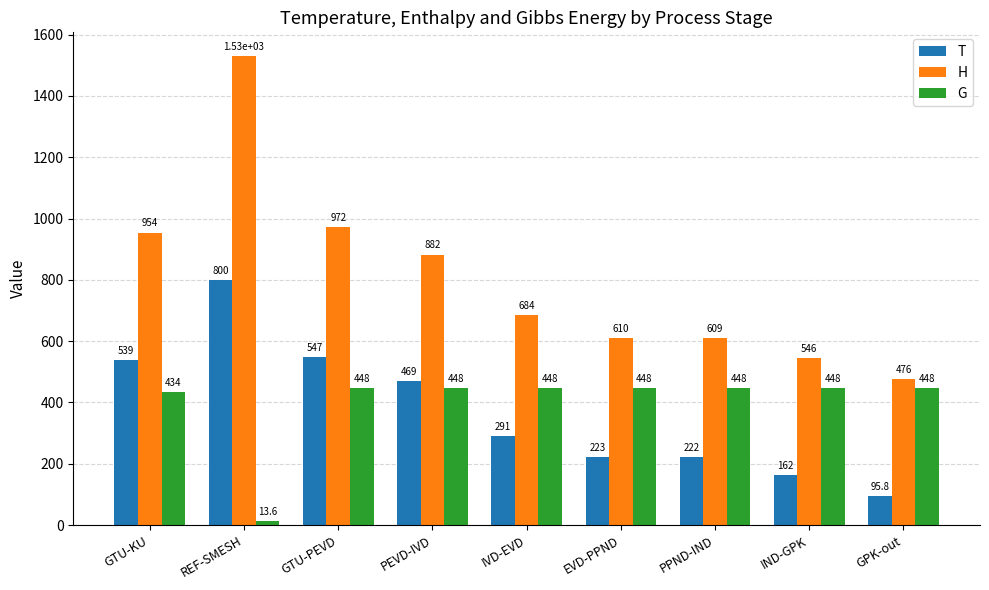

True or false: T has a value of 222.7 at EVD-PPND.

True